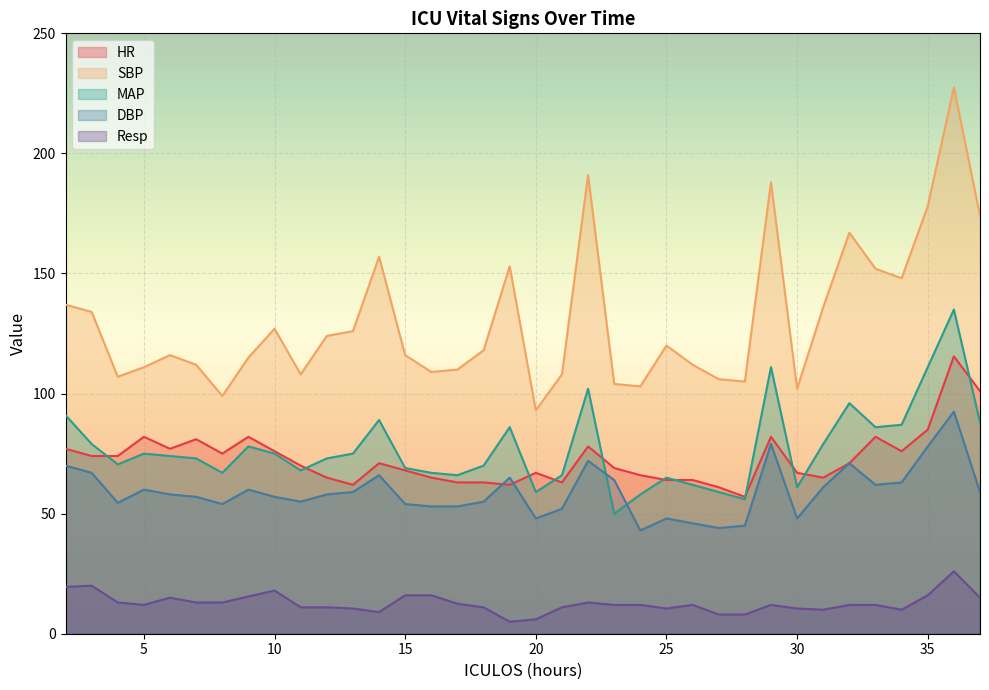

Which series changed the most between 5 and 10?

SBP